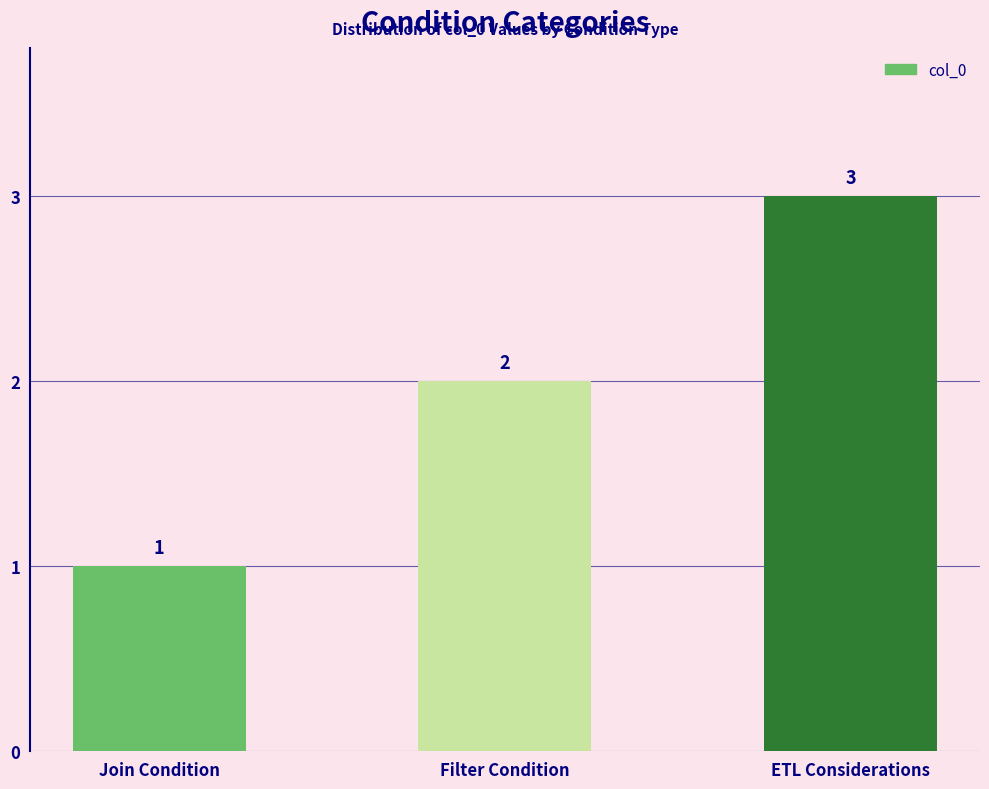

Is it true that the value at Filter Condition is 2?

True